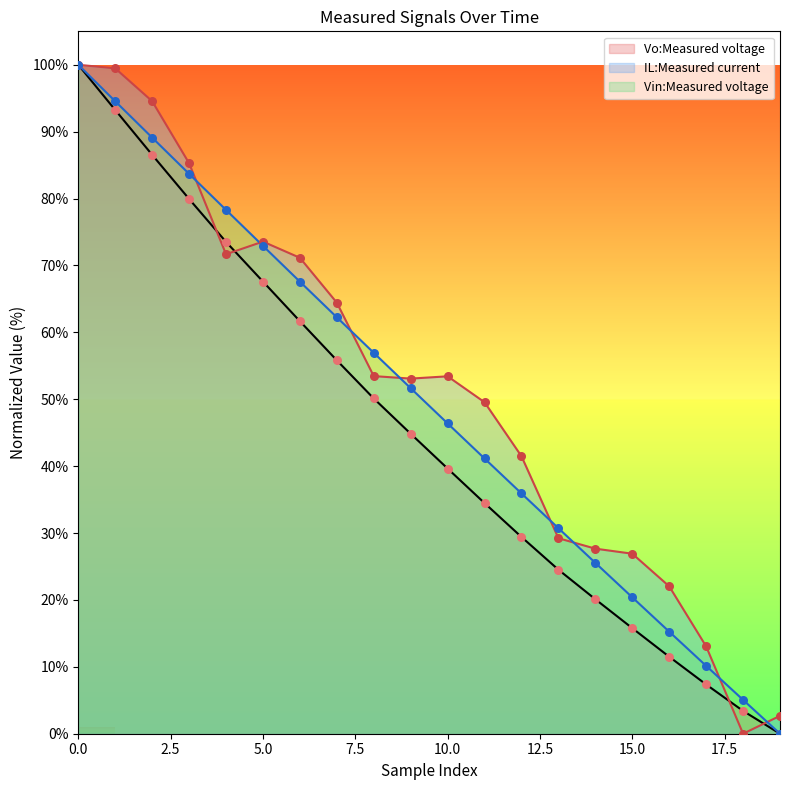

Which series has the widest spread of Y values?

Vo:Measured voltage